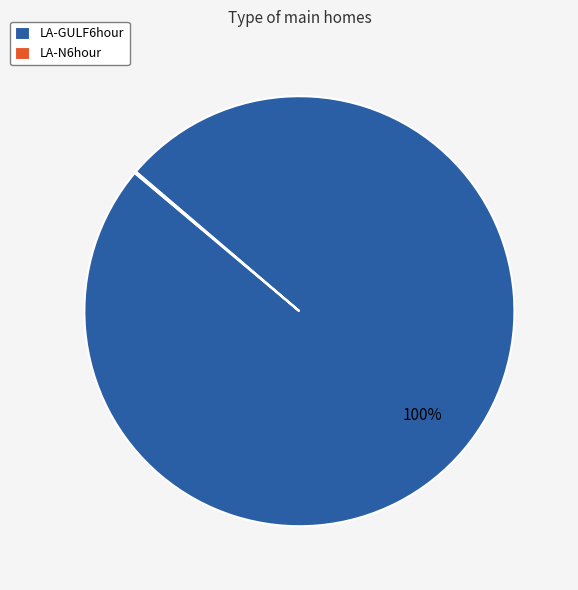

To the nearest percent, what is the difference between the largest and smallest slice percentages?

100%